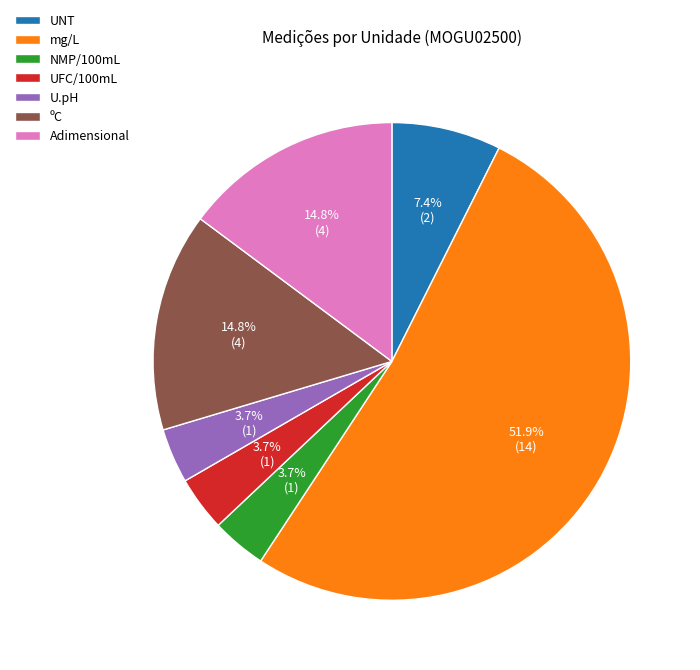

Which slice is the largest?

mg/L